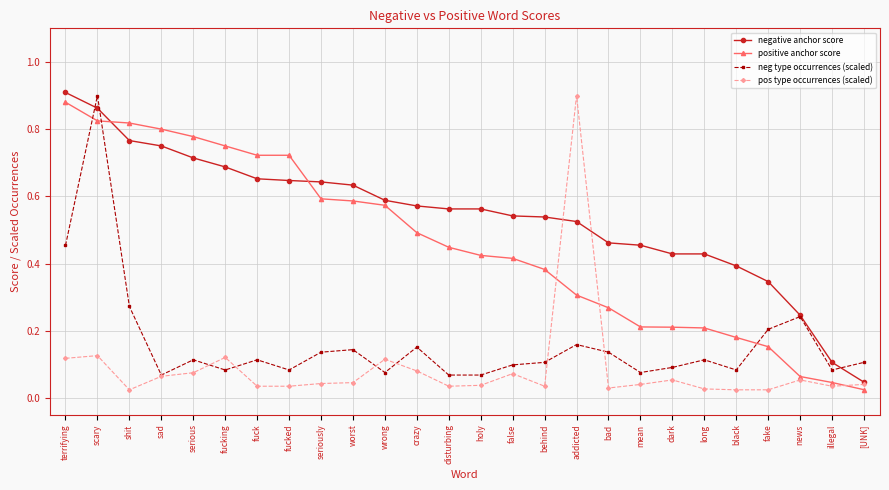

Which series changed the most between crazy and behind?

positive anchor score